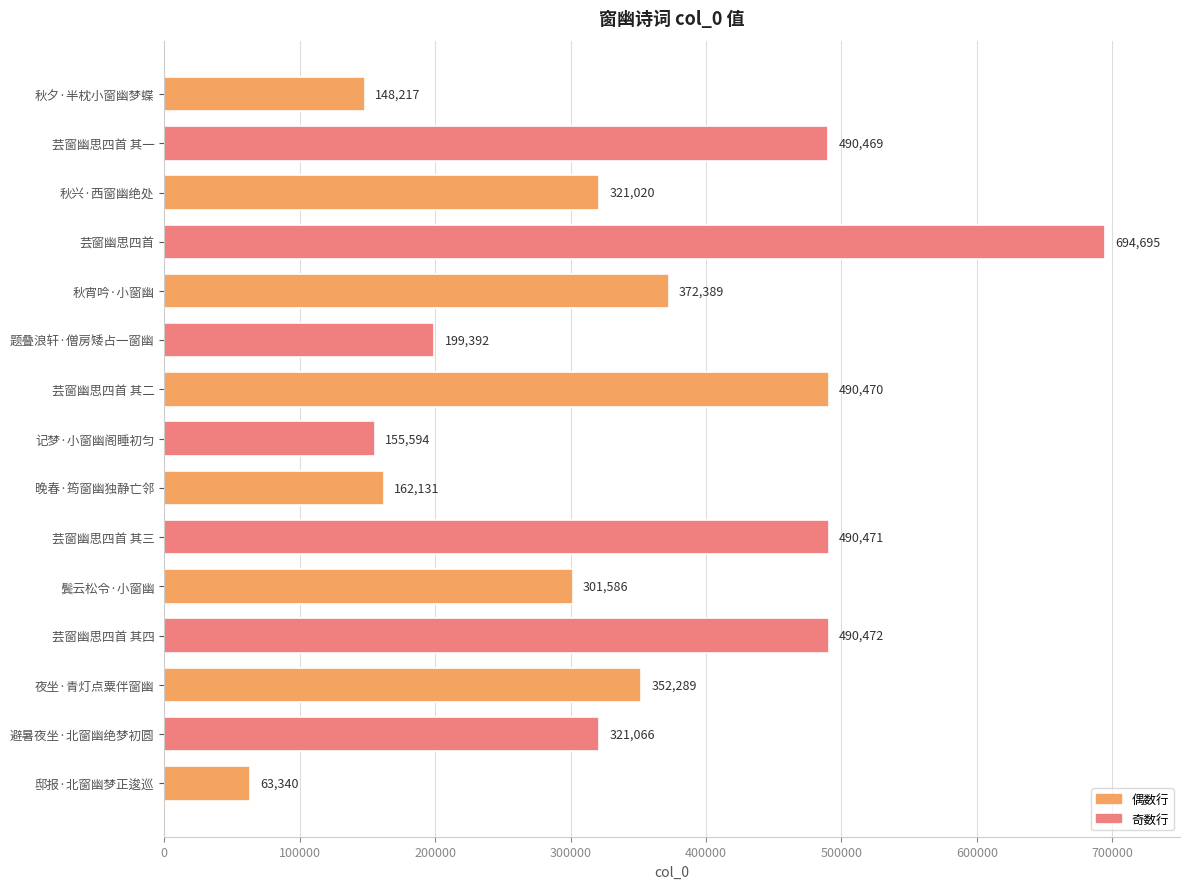

What is the sum of all values?

5053601